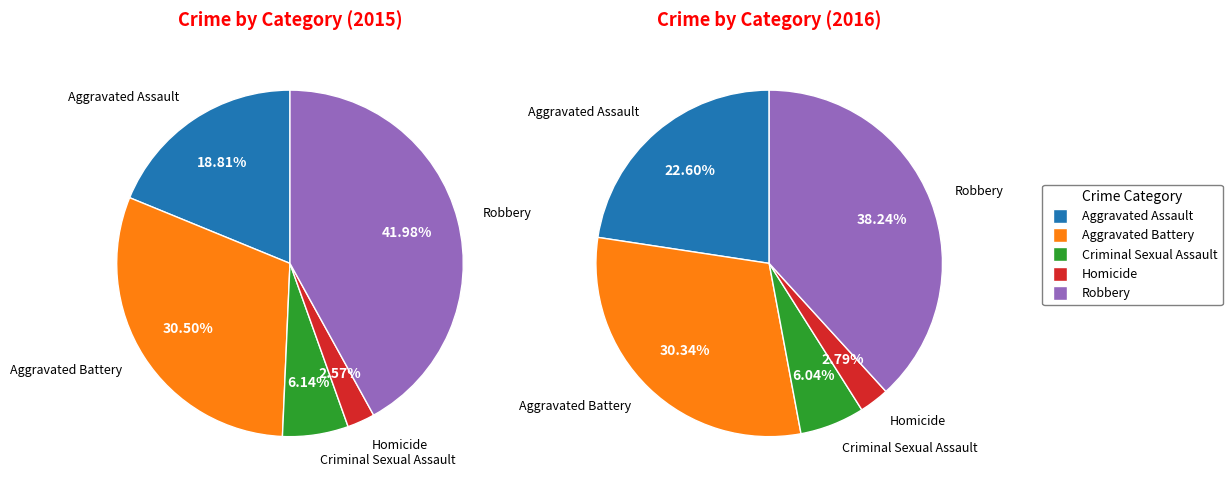

Which category has the biggest portion of the pie?

Robbery